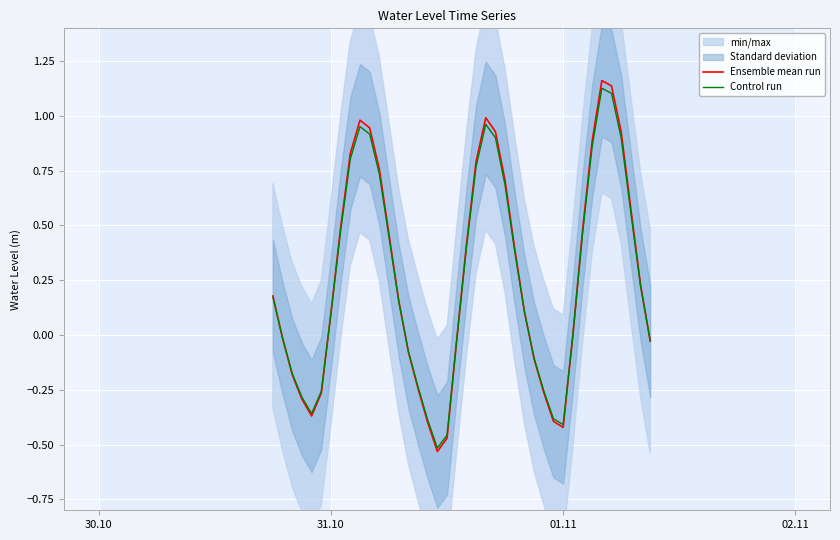

Is it true that Ensemble mean run equals 0.2 at 31.10?

False